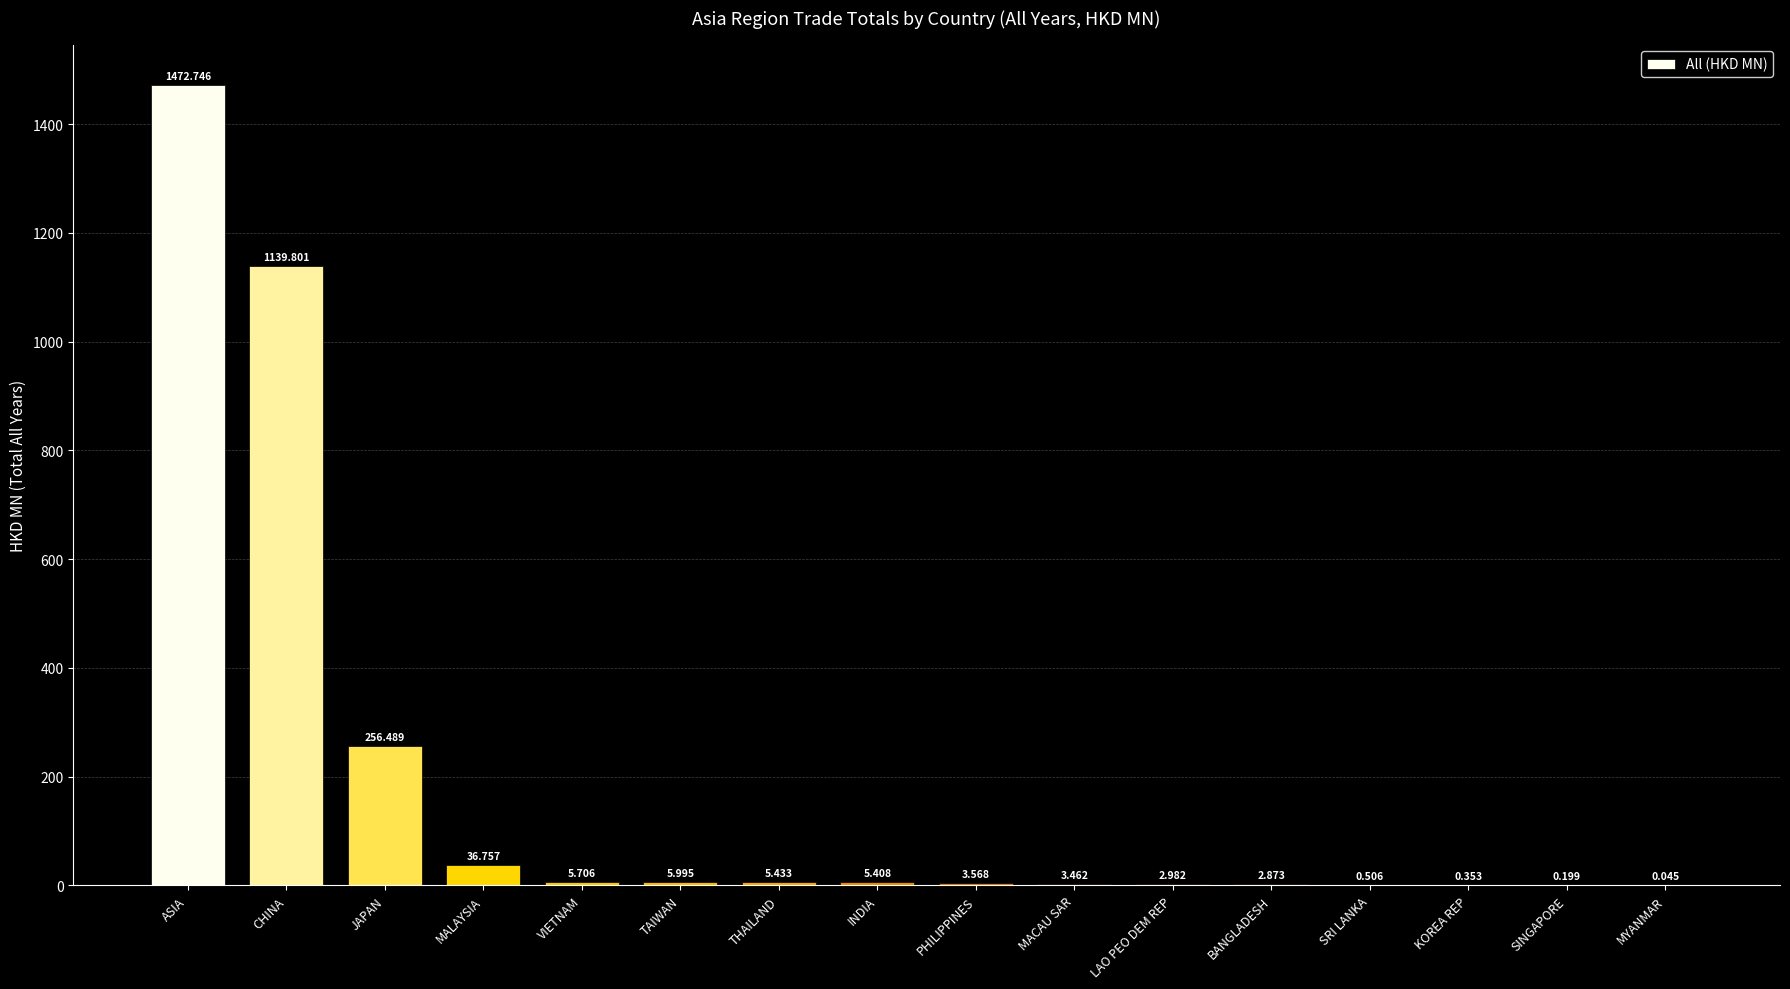

Where is the data nearest to the value 736?

CHINA